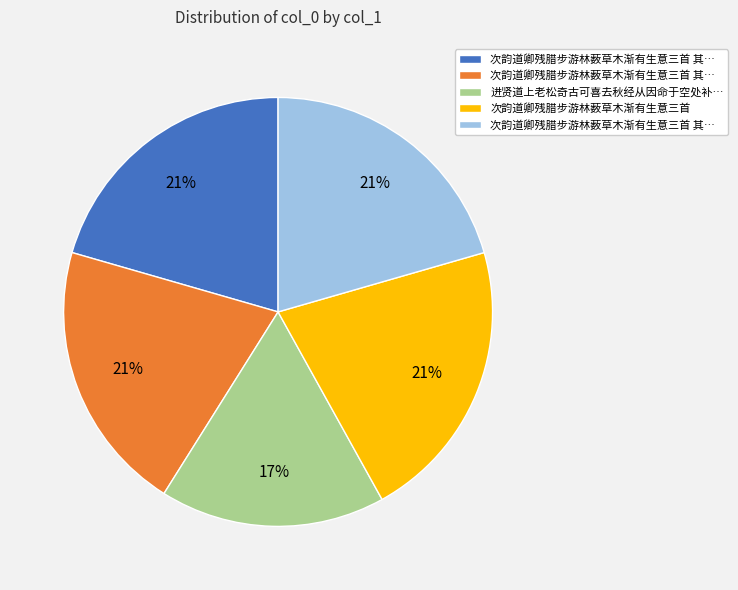

To the nearest percent, what is the difference between the largest and smallest slice percentages?

4%